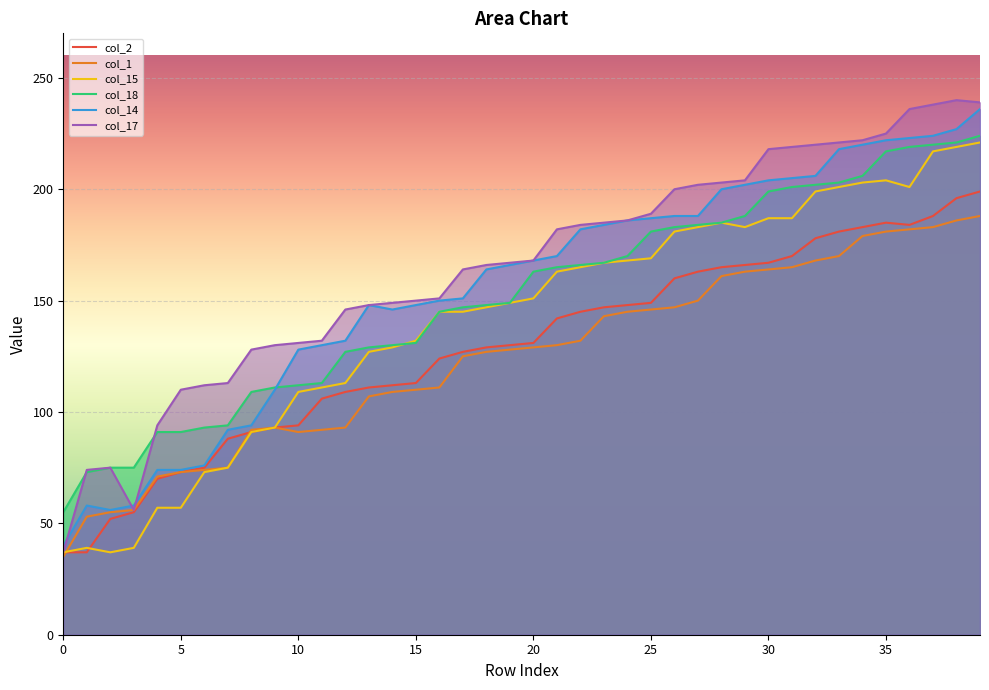

What is the minimum value for col_17?

37